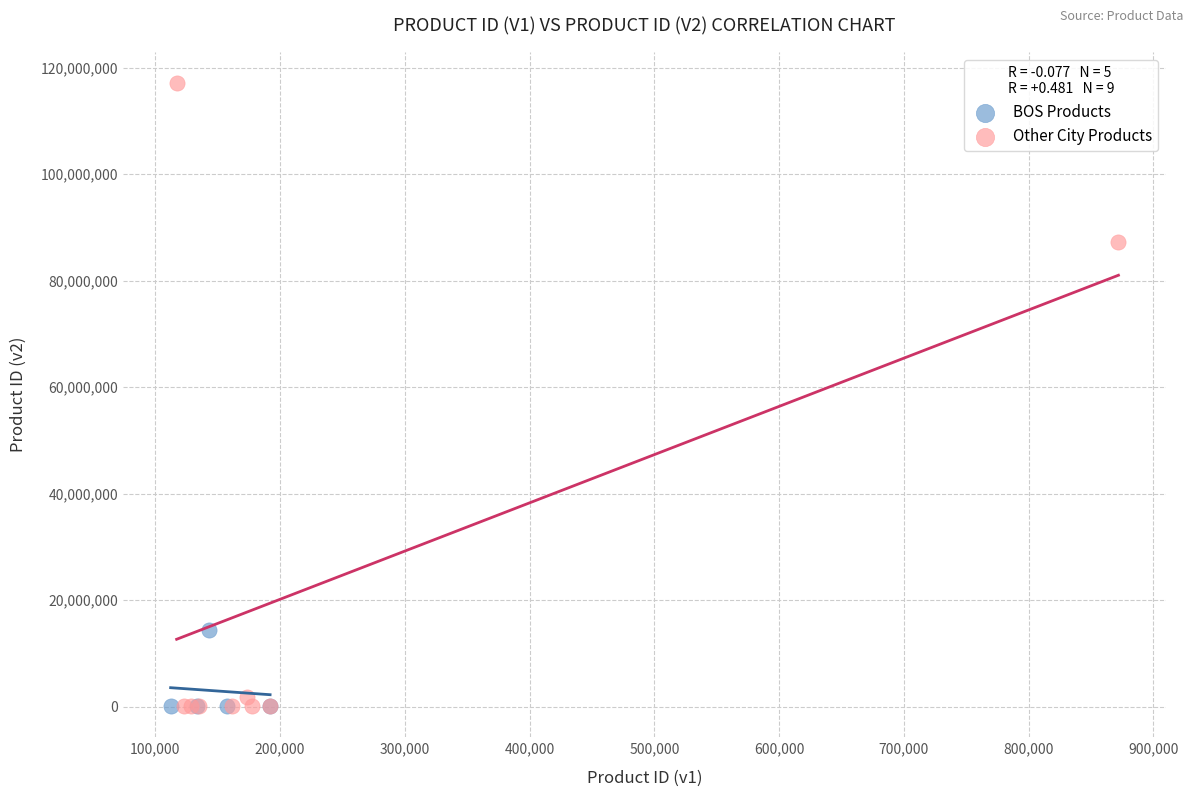

Which series contains the highest Y value?

Other City Products